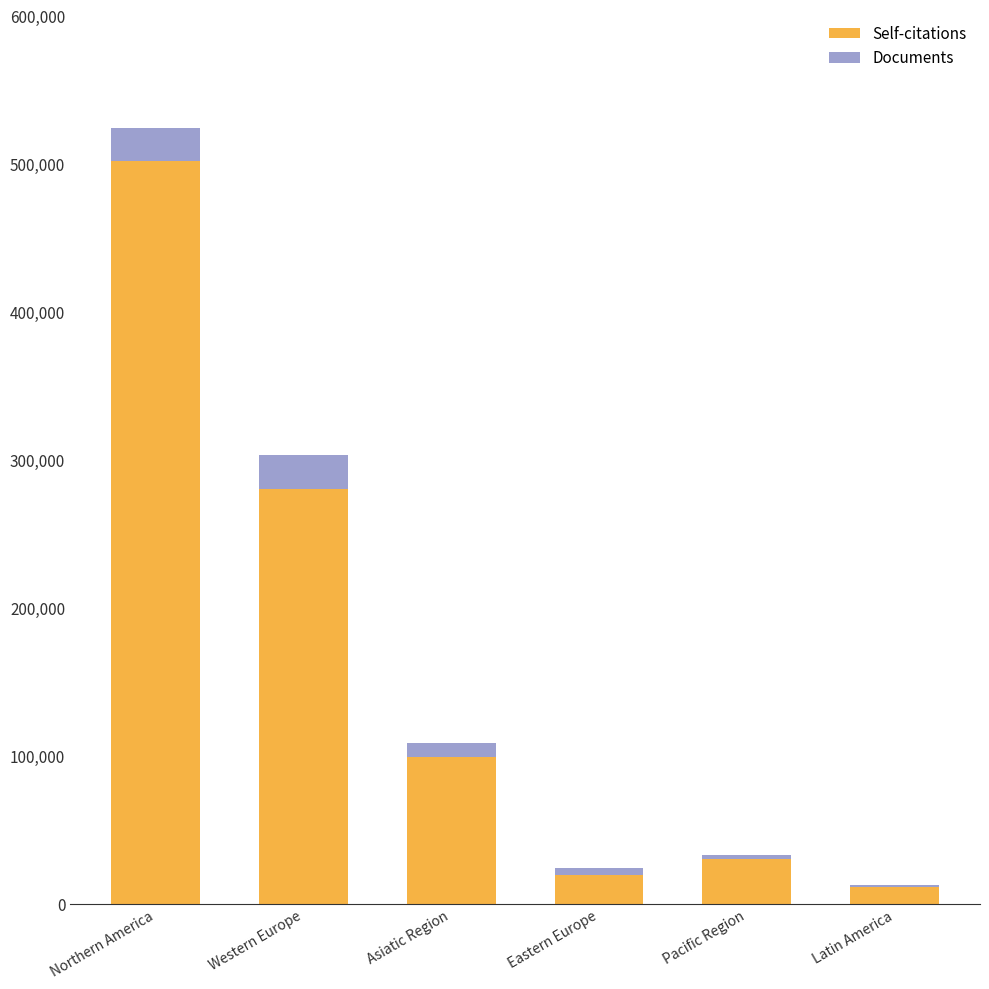

Reading left to right, what are the values for Self-citations?

Northern America=501972	Western Europe=280217	Asiatic Region=99183	Eastern Europe=19876	Pacific Region=30440	Latin America=11613